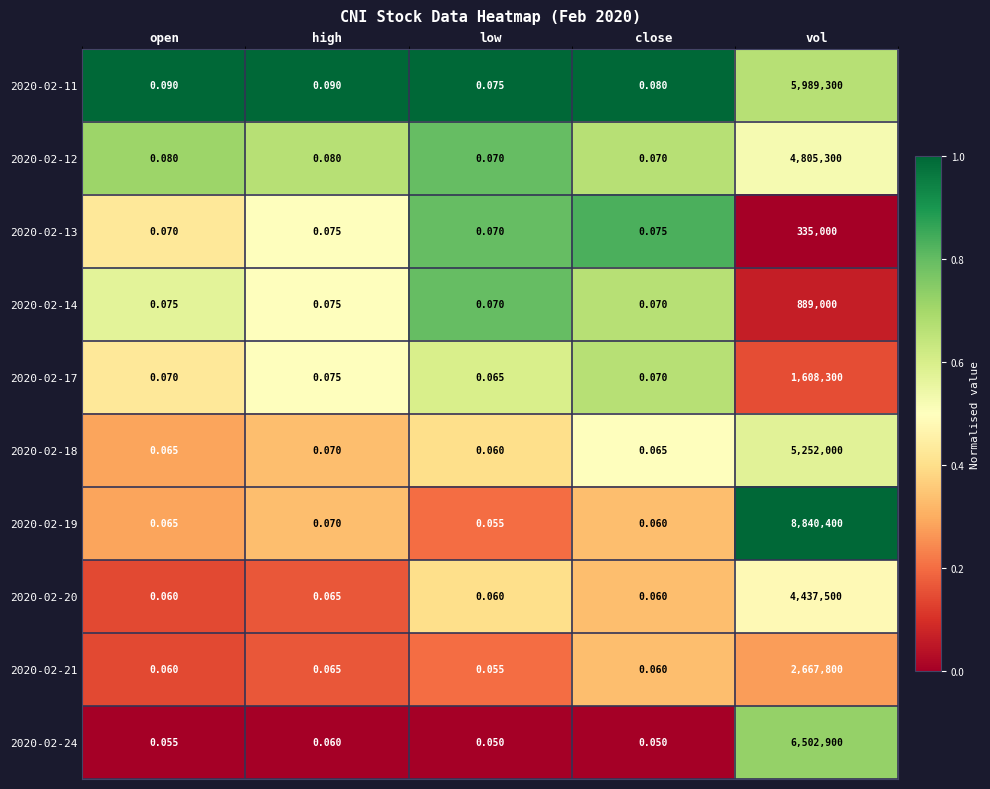

At which category is the sum across all series the highest?

vol